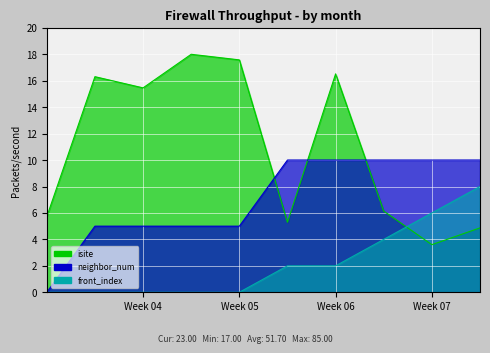

Rank the categories by isite value from lowest to highest.

8, 9, 5, 0, 7, 2, 1, 6, 4, 3